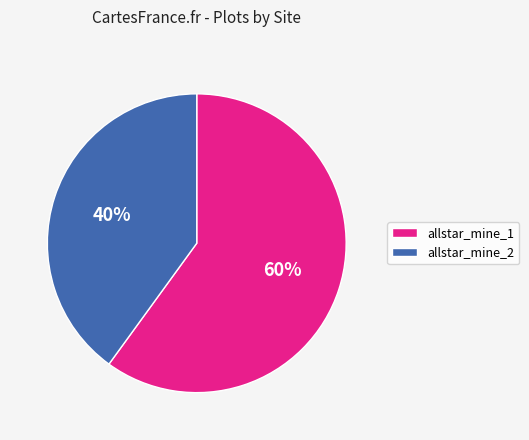

Combined, do allstar_mine_1 and allstar_mine_2 account for over 50%?

Yes